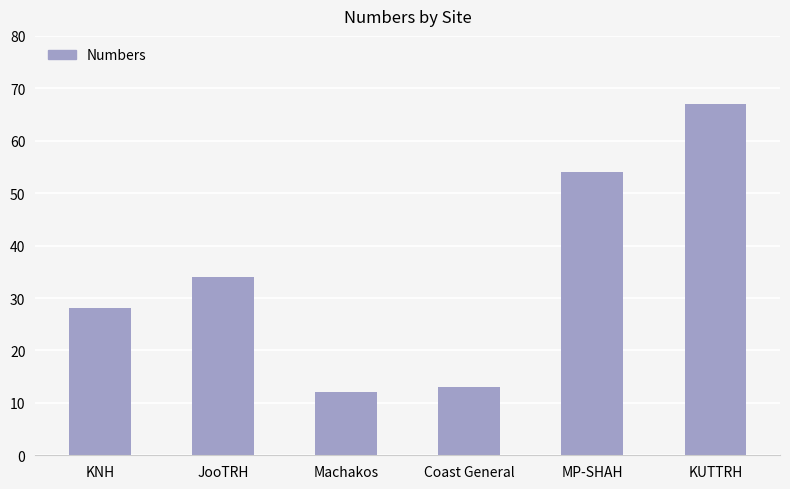

The value at JooTRH is 34. True or false?

True